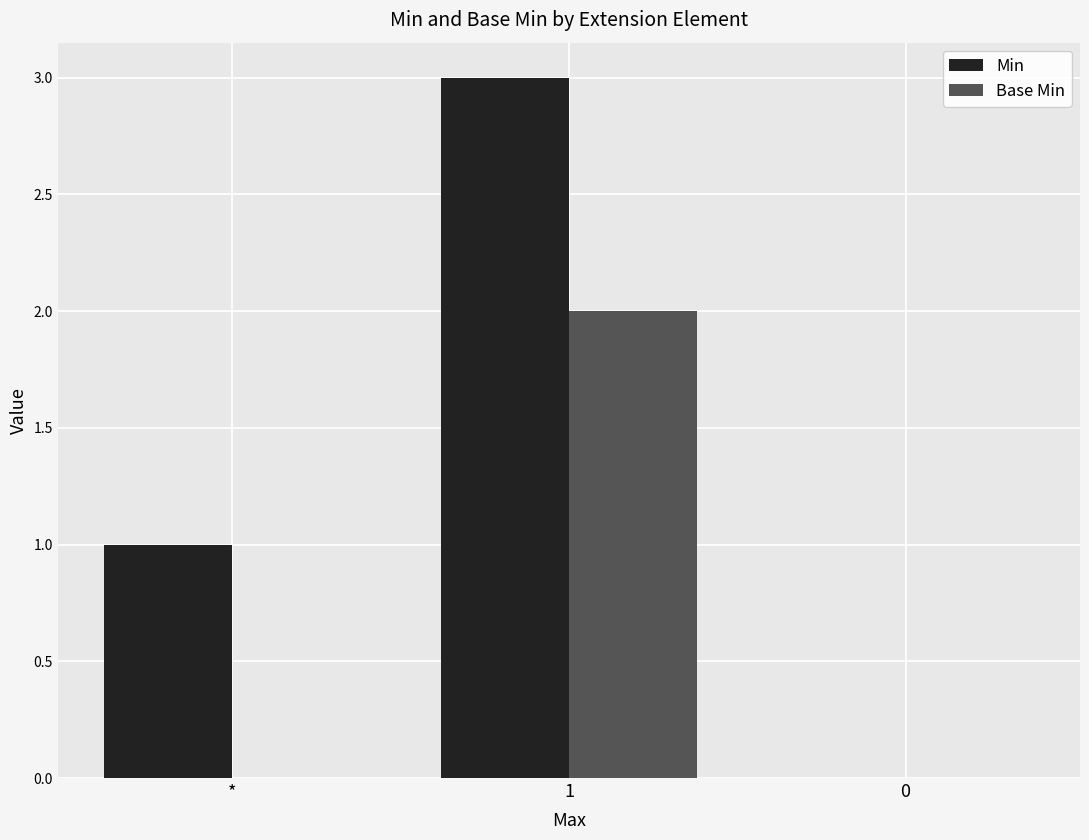

Between * and 0, which series saw the biggest shift?

Min